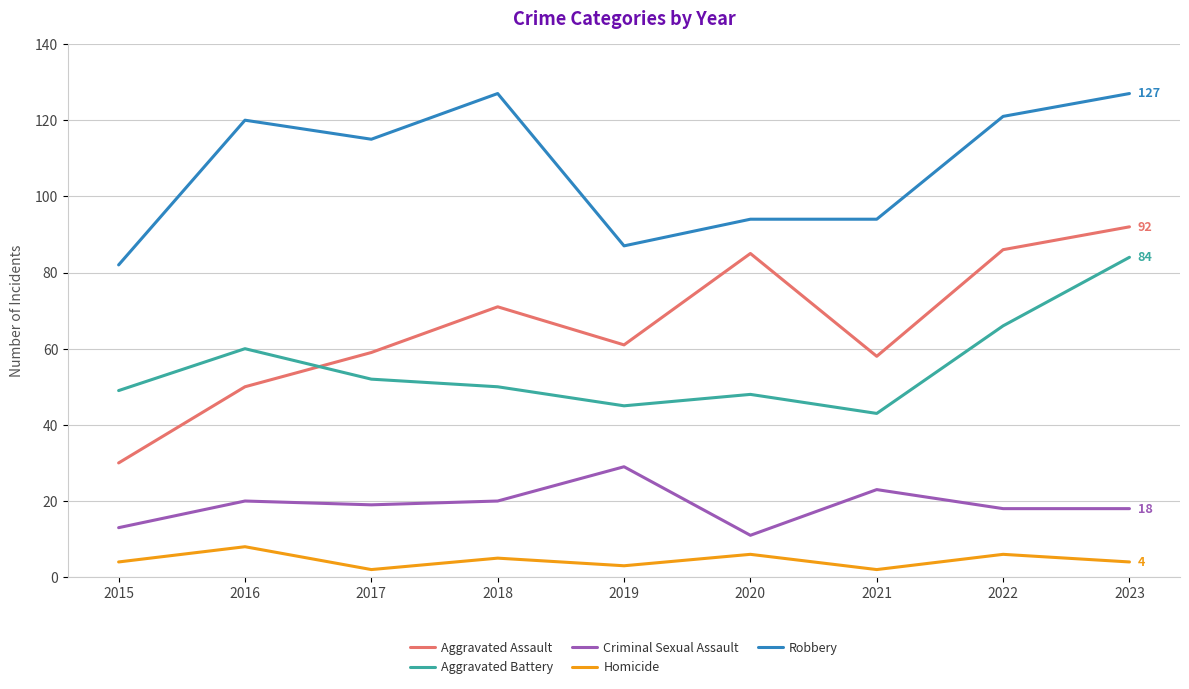

What is the greatest value displayed?

127